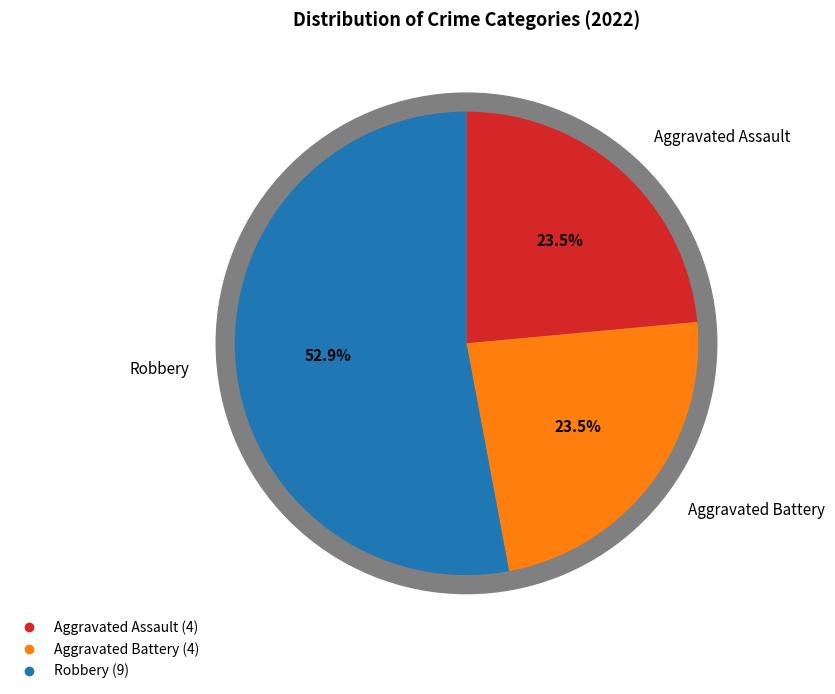

Which slice is the largest?

Robbery